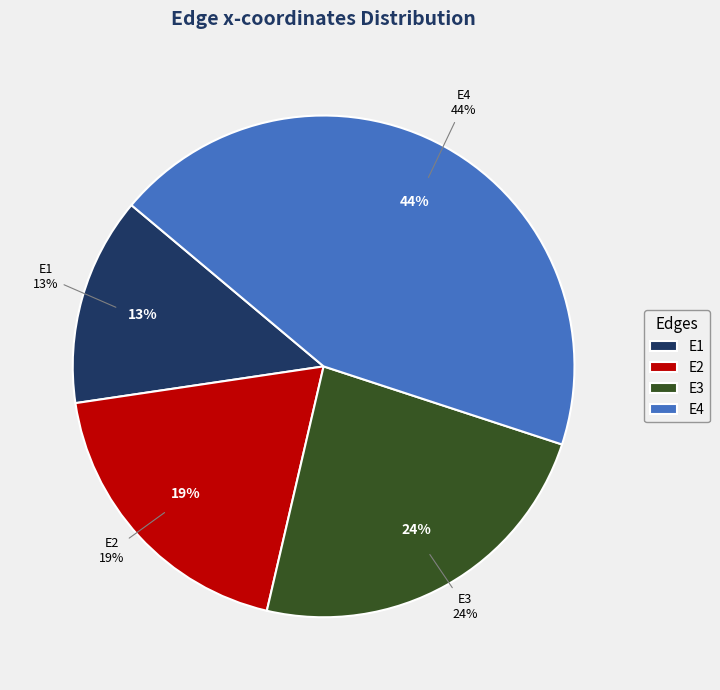

Does E1 account for over 50% of the chart?

No